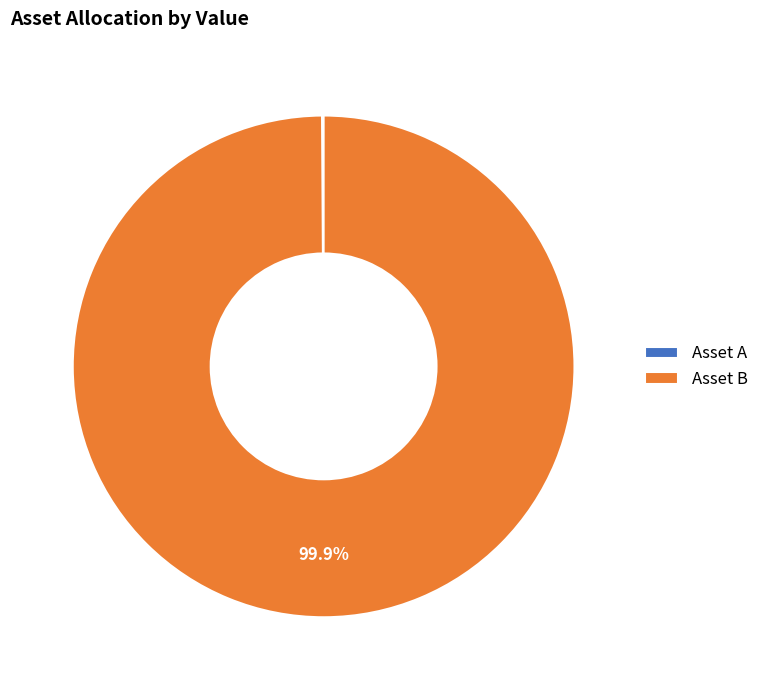

What portion of the pie excludes Asset B?

0.1%